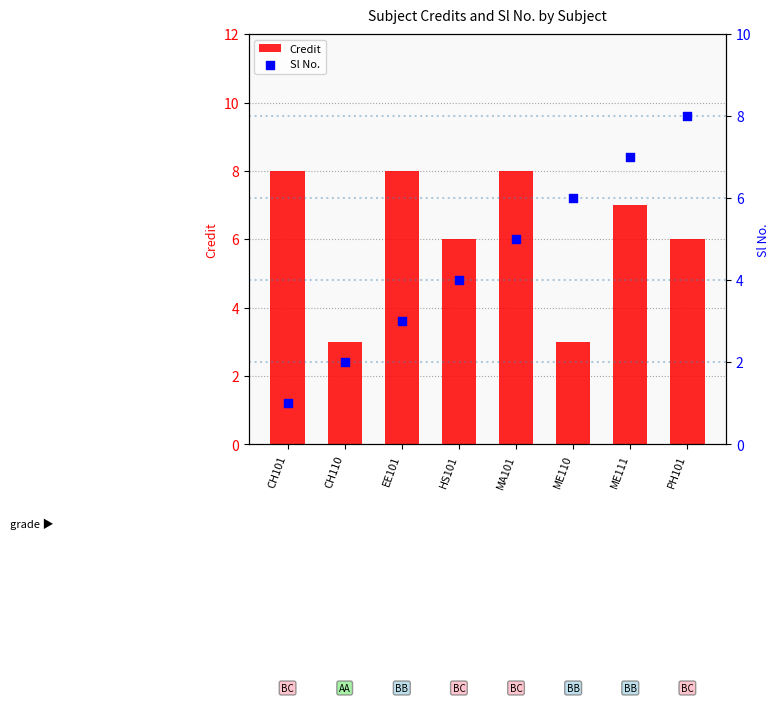

Which series has the largest Y range (max minus min)?

Sl No.